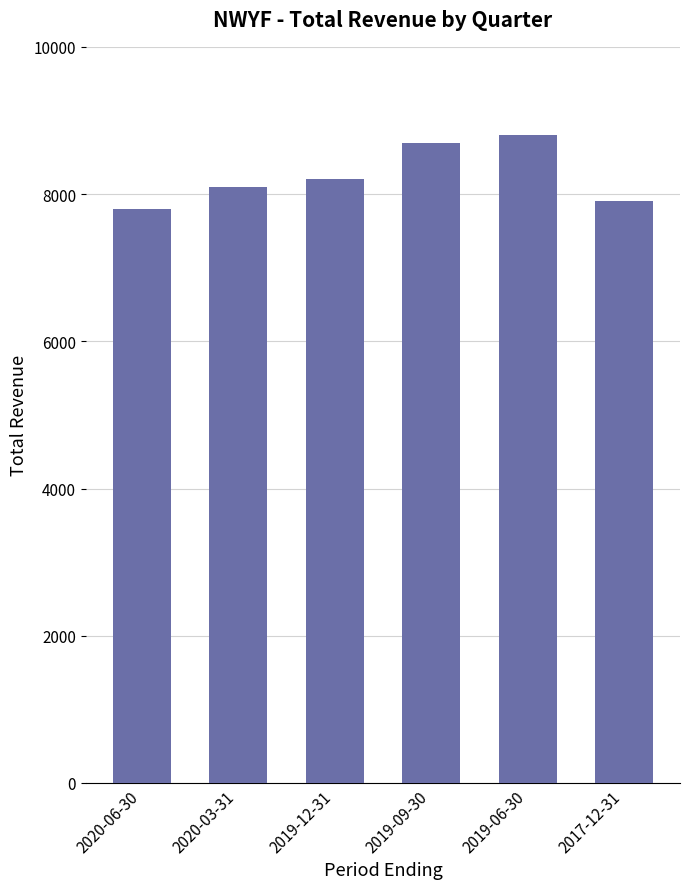

What is the change in value from 2020-06-30 to 2020-03-31?

+300